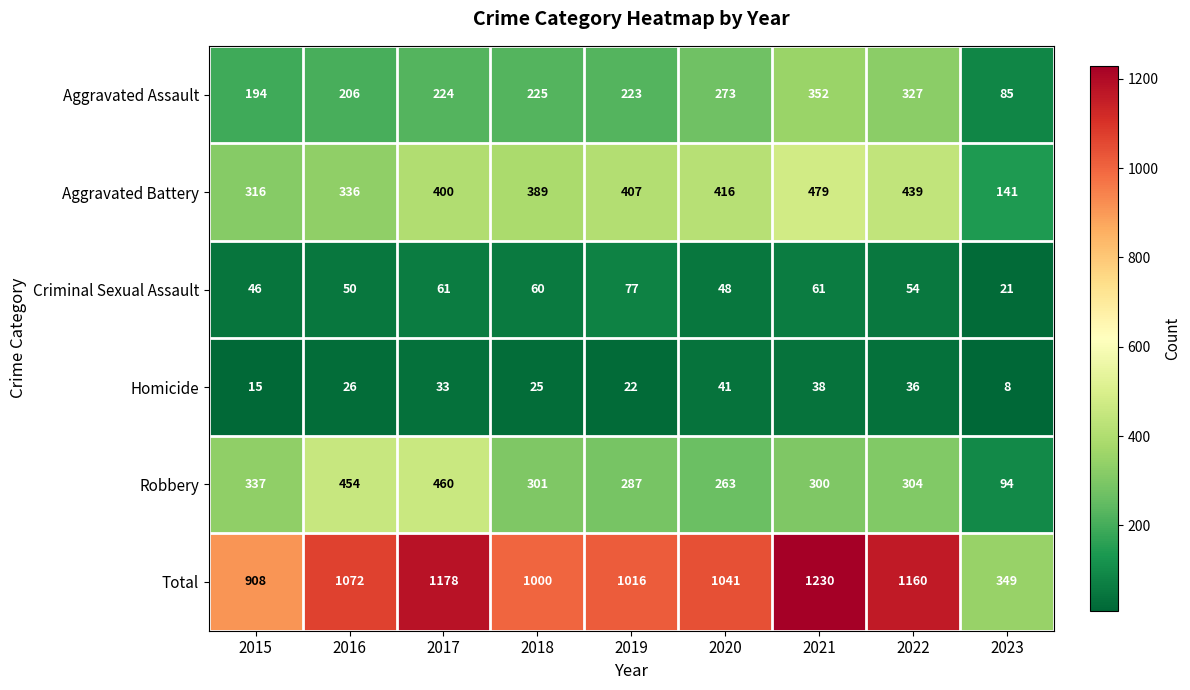

At 2019, list the series in order from smallest to largest.

Homicide, Criminal Sexual Assault, Aggravated Assault, Robbery, Aggravated Battery, Total